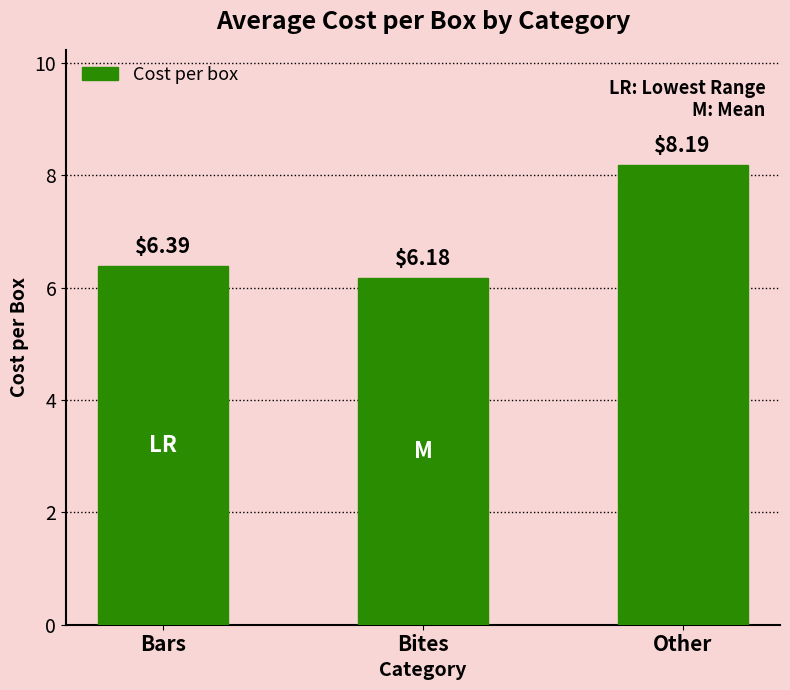

What is the difference between the values at Other and Bars?

1.8